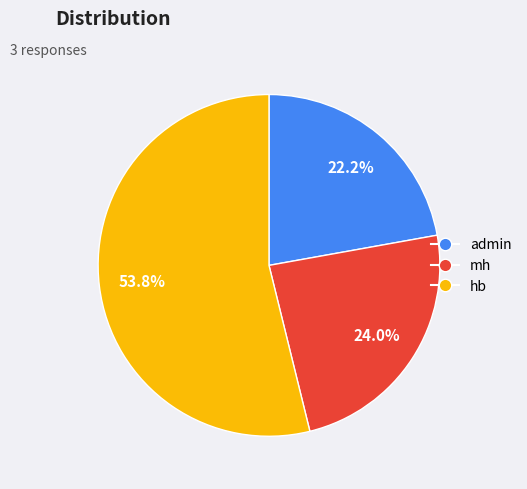

Which slice represents more than half of the pie?

hb